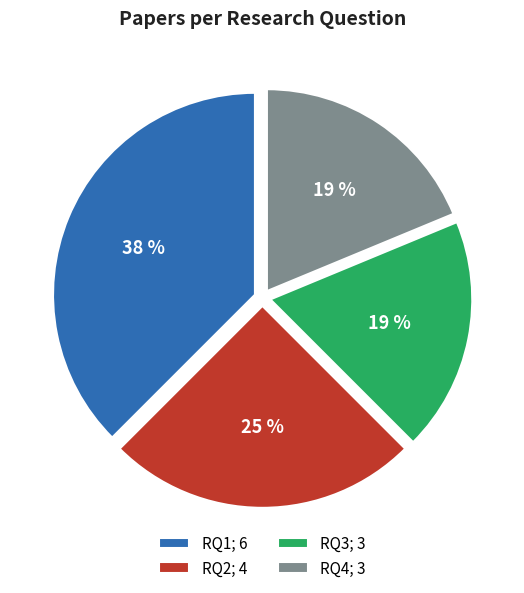

Is it true that RQ2 is 32% of the pie?

False